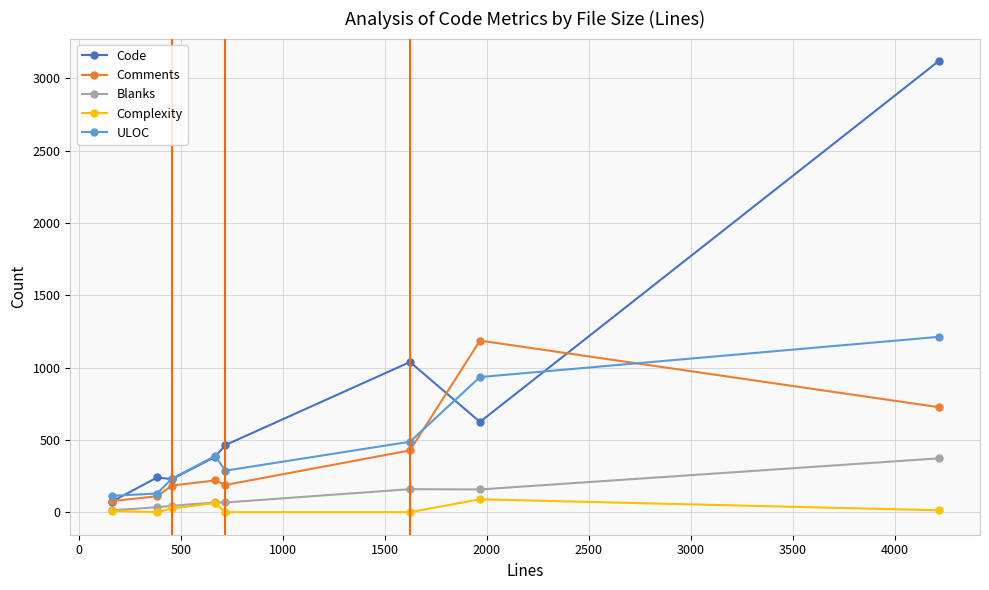

What is the lowest value of the Code series?

72